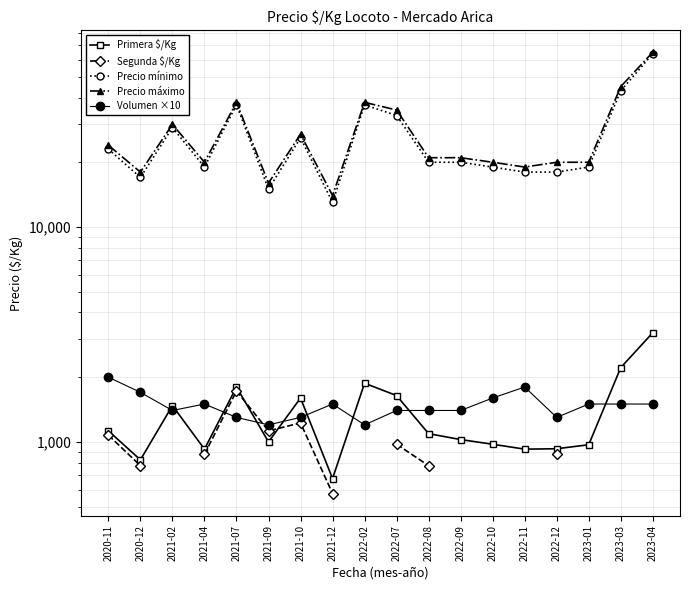

List the series in order of their peak value, highest first.

Precio máximo, Precio mínimo, Primera $/Kg, Volumen ×10, Segunda $/Kg